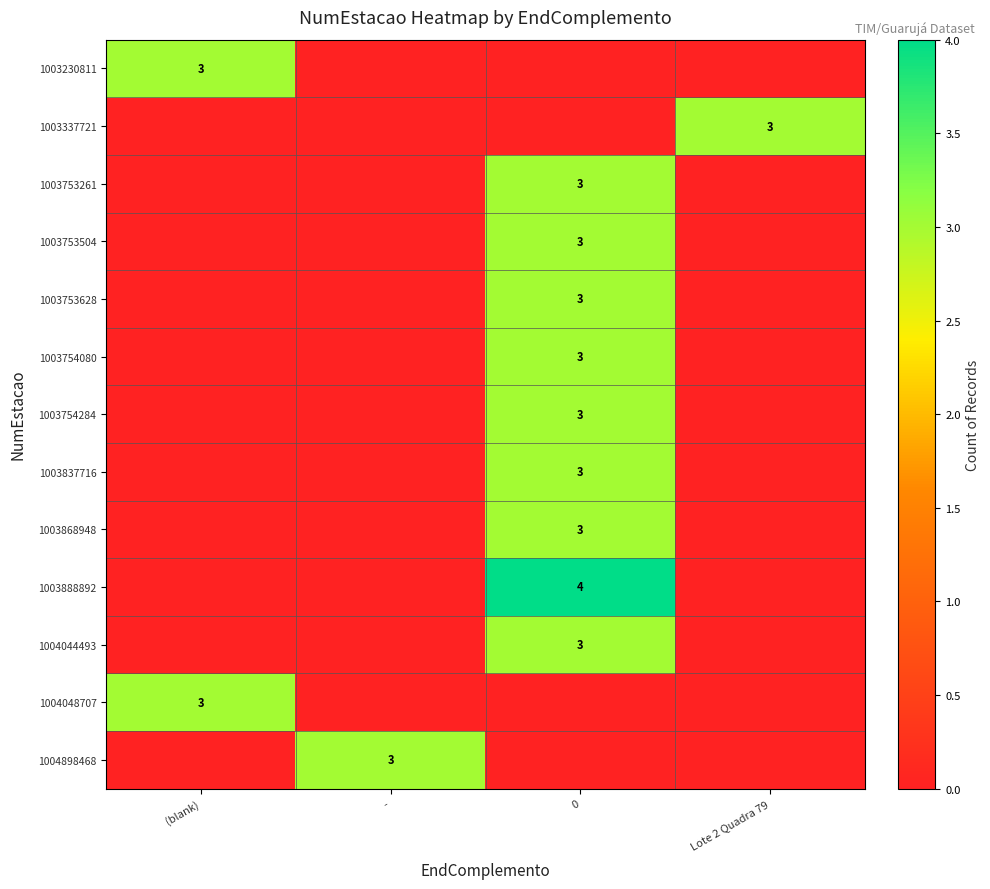

At how many categories does at least one series exceed 3?

1